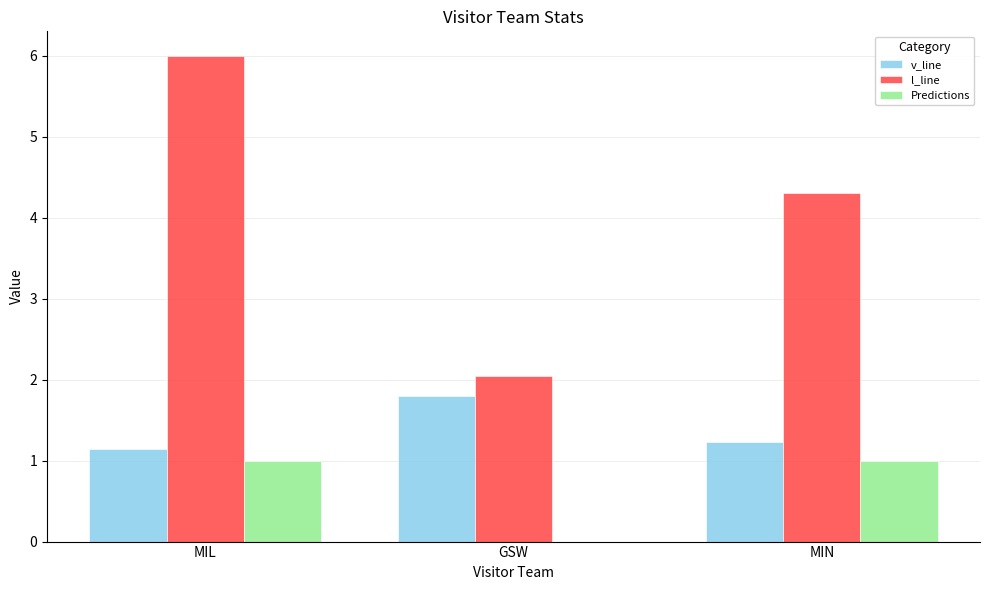

Is it true that v_line equals 1.8 at MIN?

False